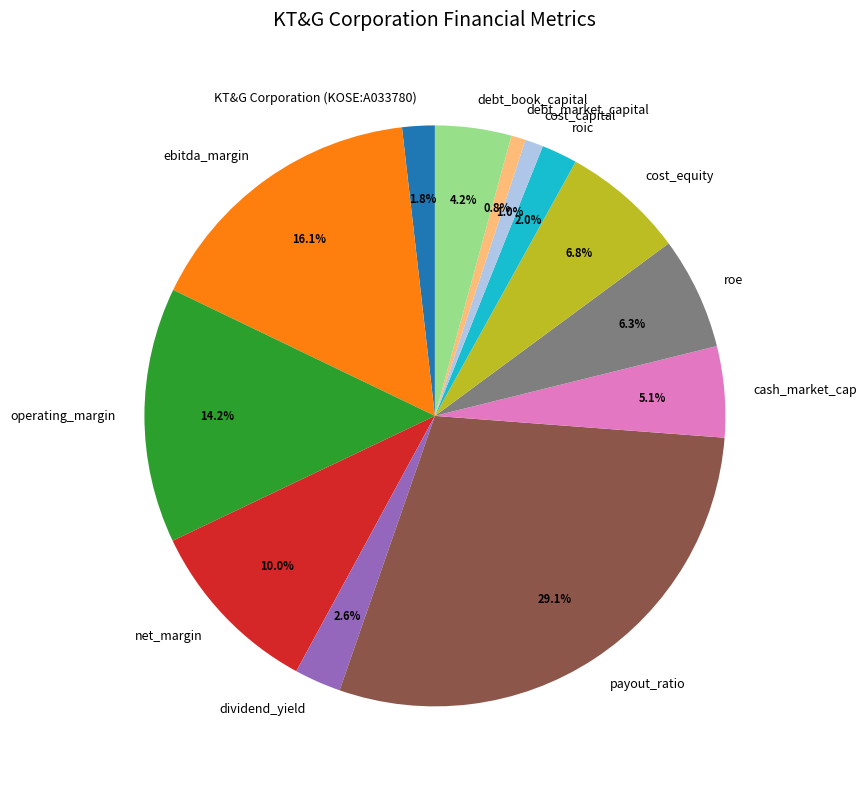

How many segments does this pie chart have?

13